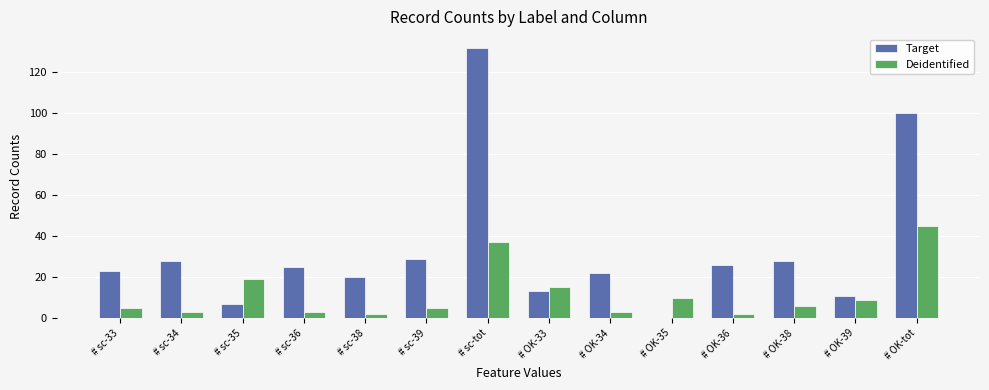

Which label corresponds to the largest value in the chart?

# sc-tot